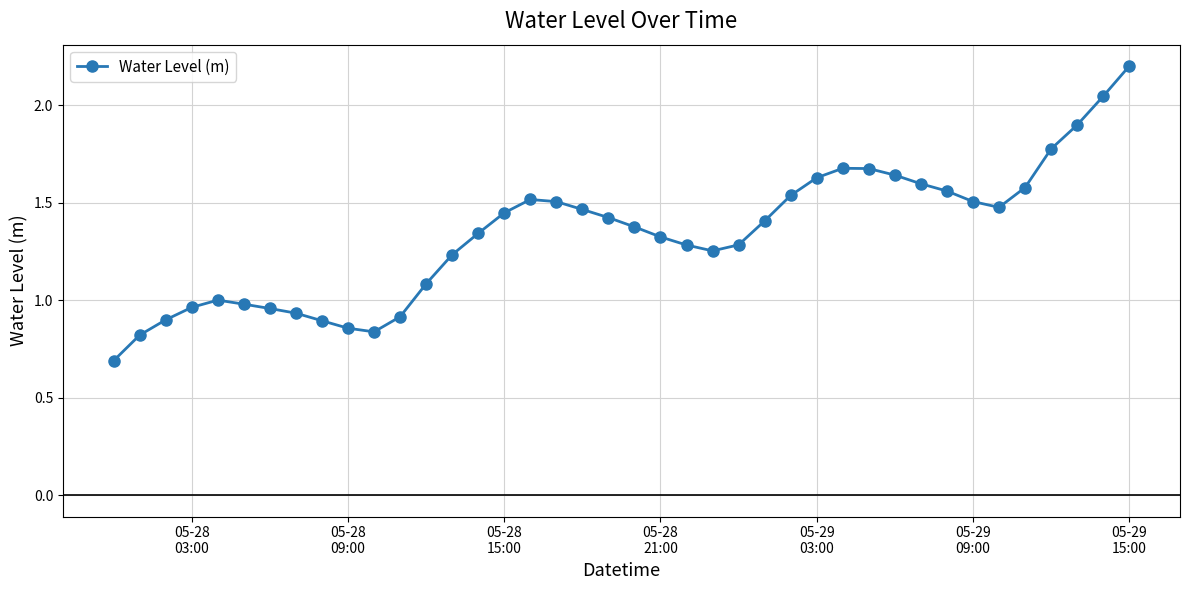

What is the sum of all values?

53.5